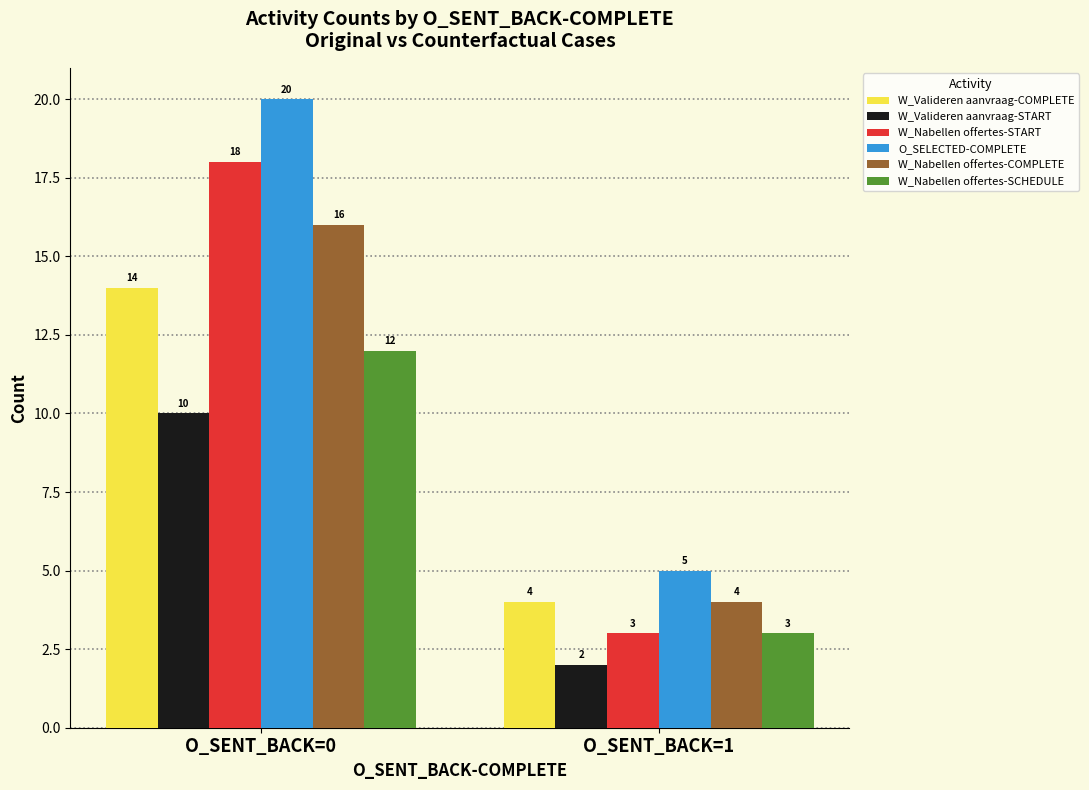

Rank the categories by W_Valideren aanvraag-START value from lowest to highest.

O_SENT_BACK=1, O_SENT_BACK=0